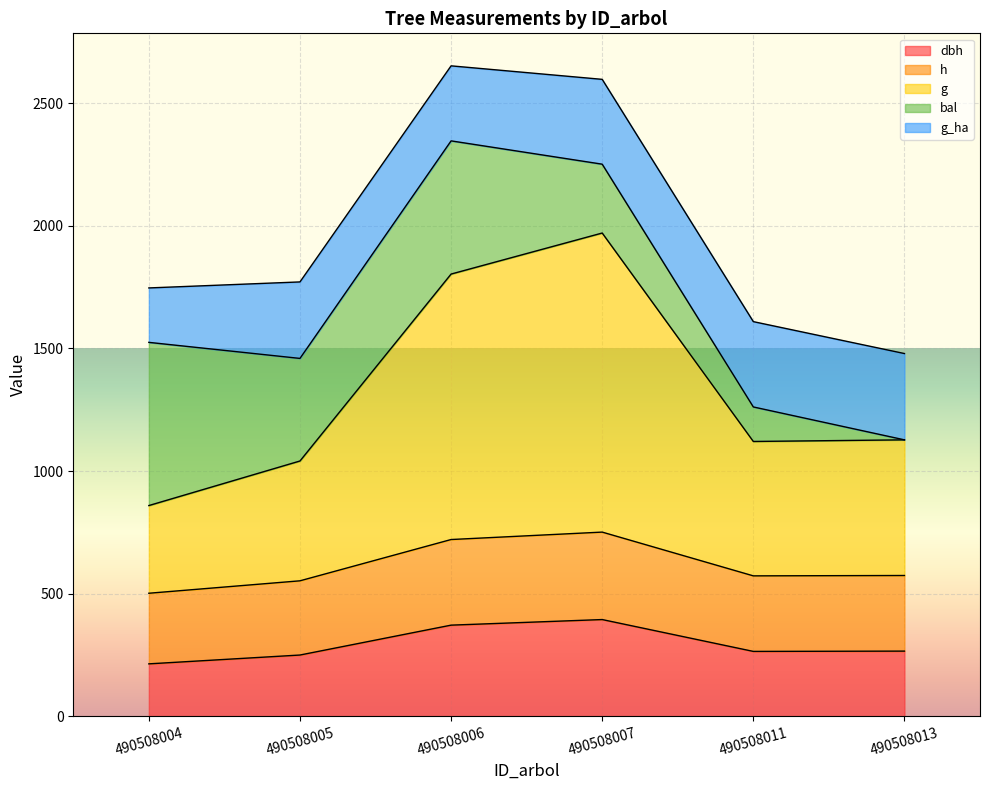

Which has a higher value, 490508004 or 490508005?

490508005